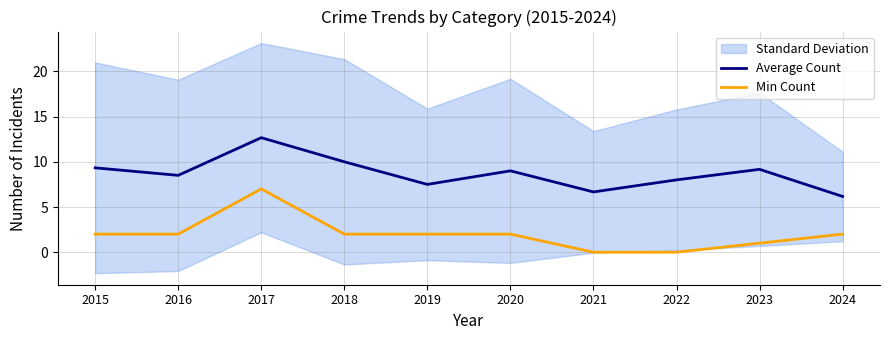

True or false: Average Count and Min Count intersect in this chart.

False